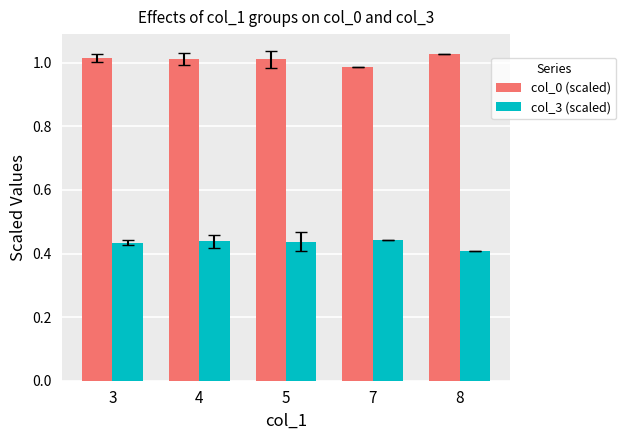

List the series in order of their peak value, highest first.

col_0 (scaled), col_3 (scaled)